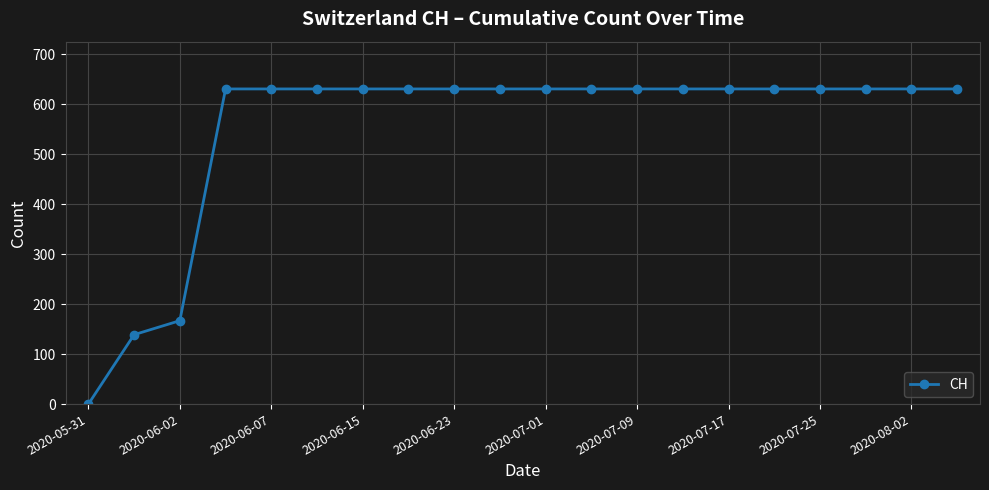

How many lines are shown in the chart?

1